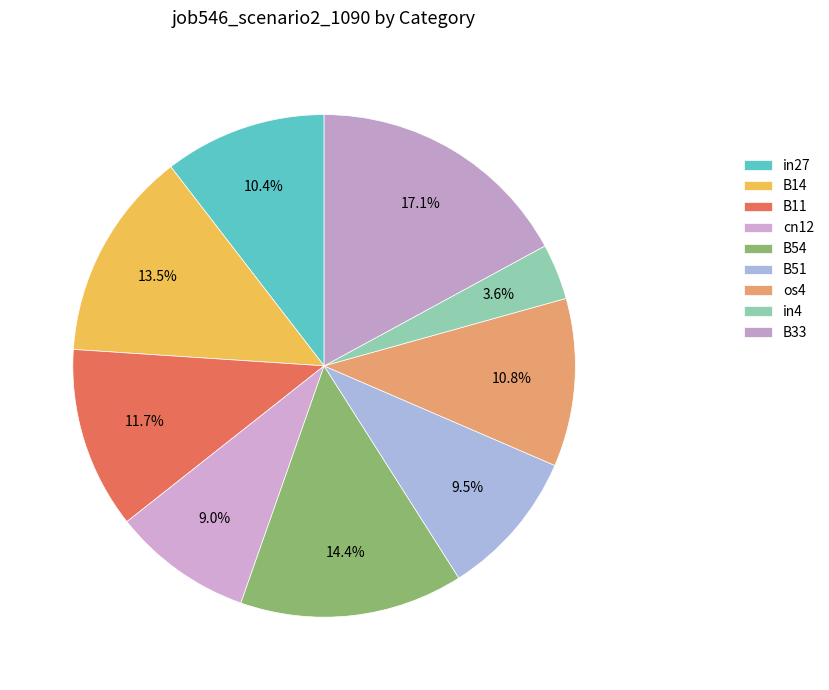

What is the total percentage of os4 and in4?

14.4%